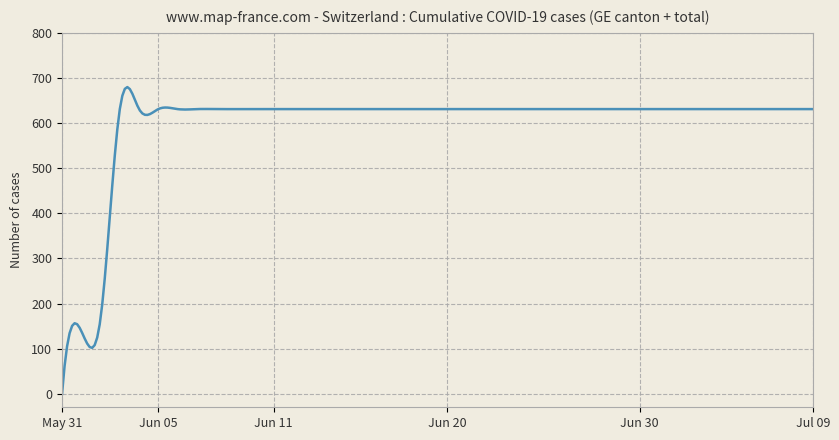

What is the maximum value shown in the chart?

679.8